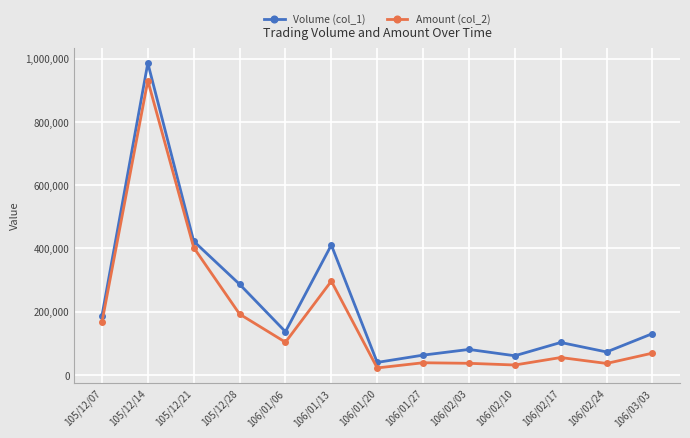

True or false: Amount (col_2) and Volume (col_1) cross at least once.

False